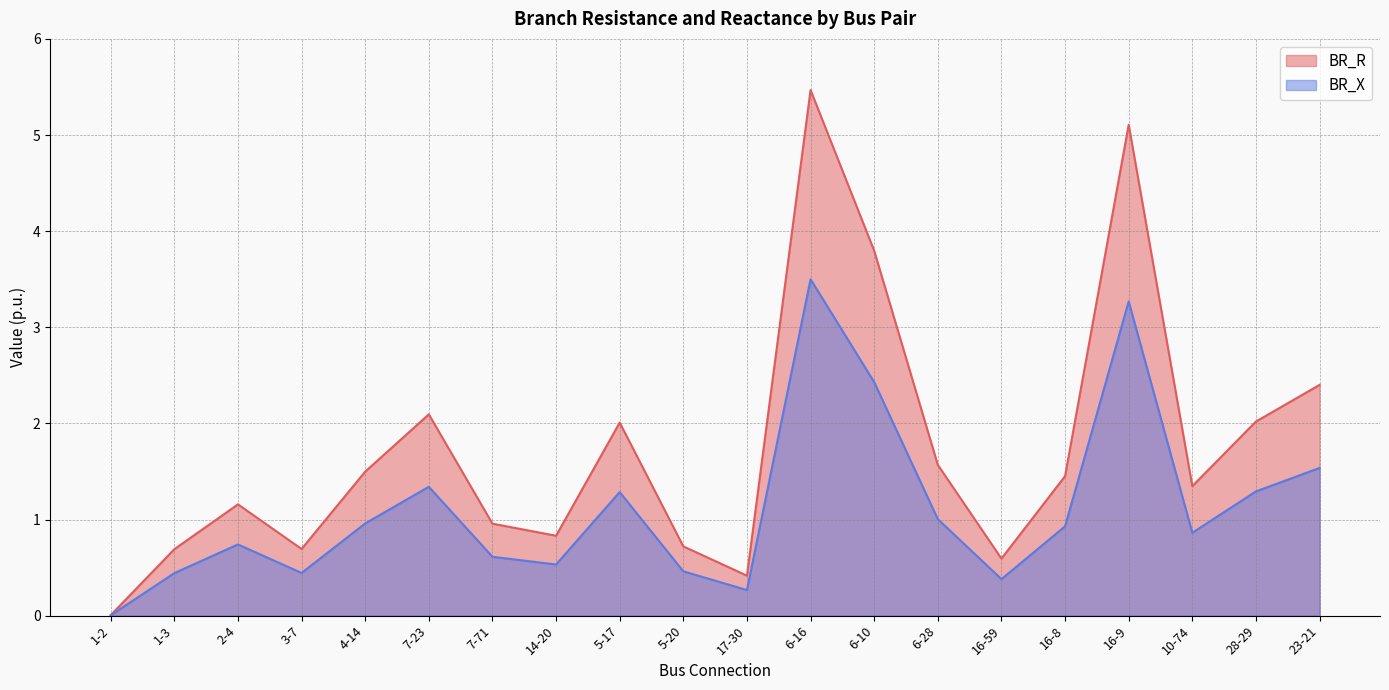

True or false: BR_R and BR_X cross at least once.

False